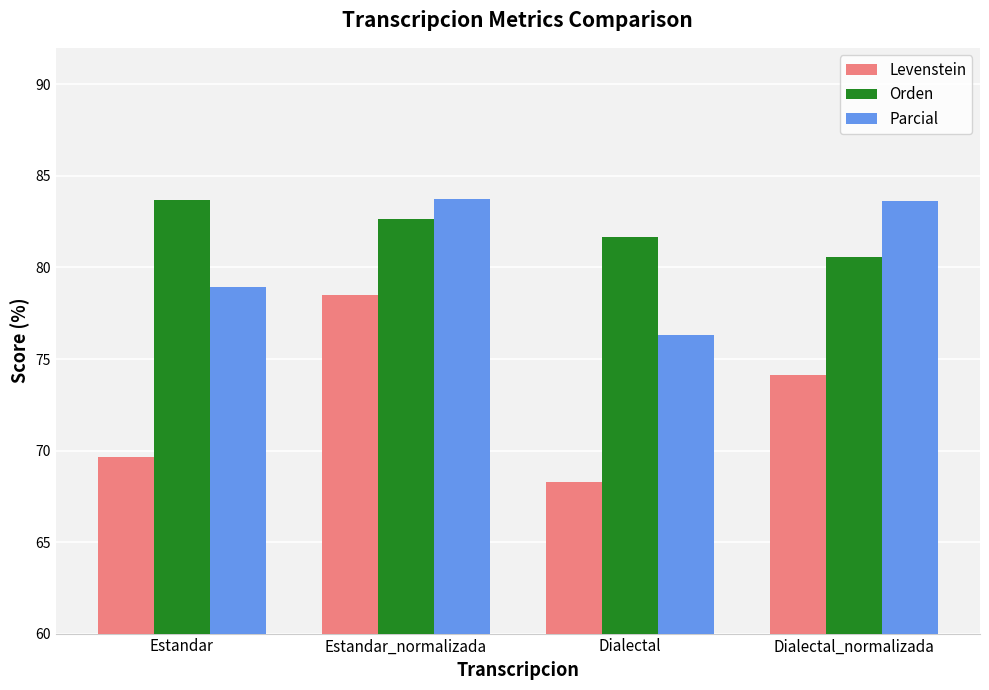

What value does the Parcial series have at Estandar_normalizada?

83.7